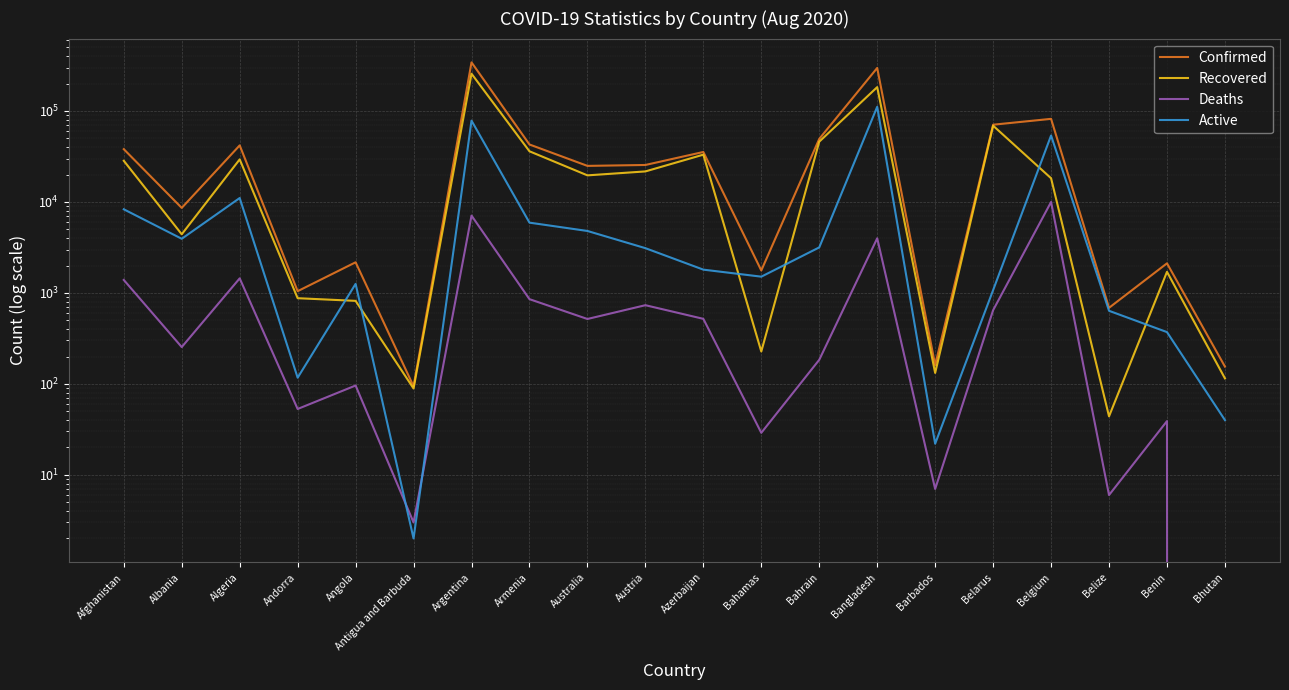

How many interior local valleys does the Recovered series have?

6